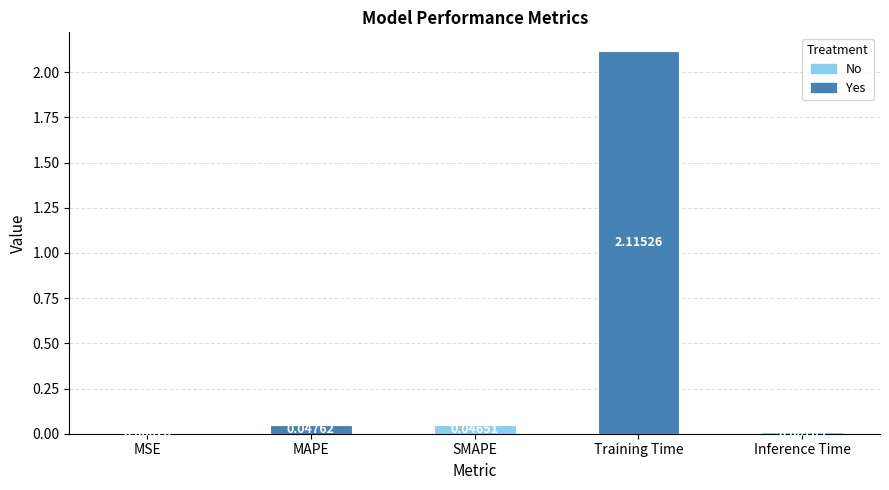

What is the sum of all values?

2.2